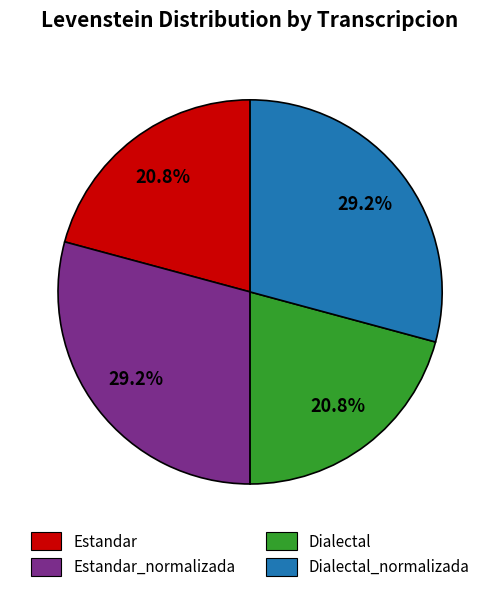

Is the sum of Estandar and Dialectal greater than half?

No